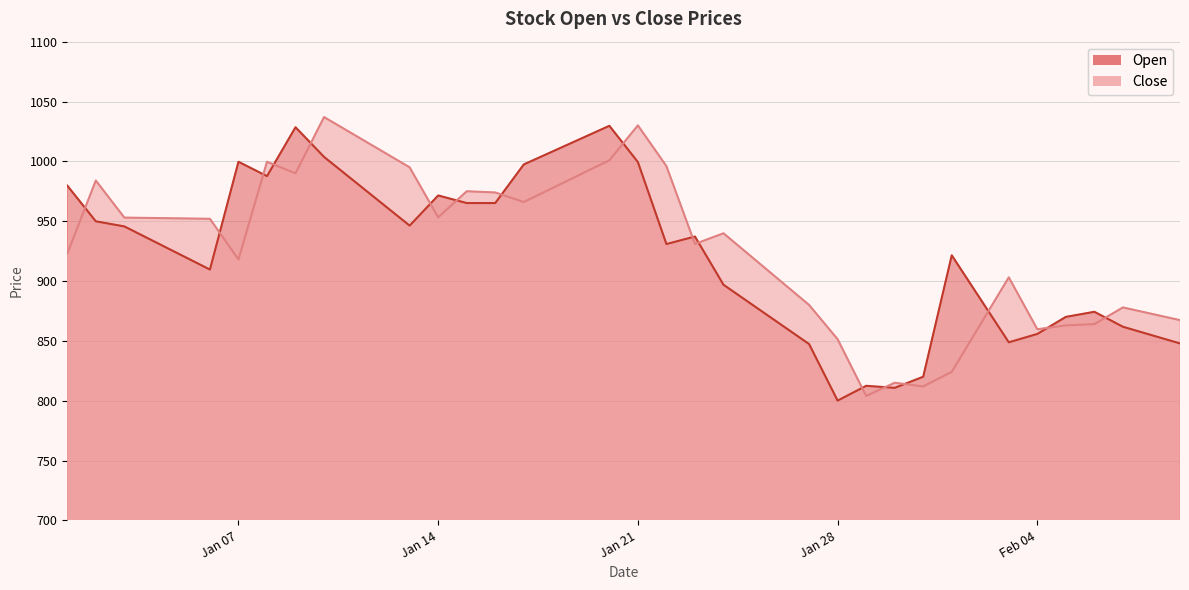

How many interior local peaks does the Open series have?

8